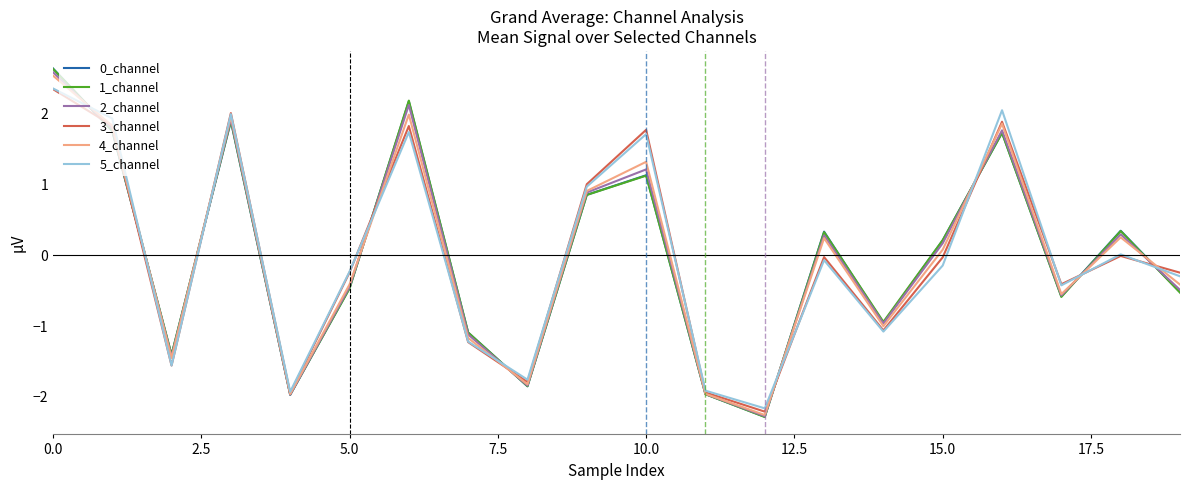

What is the maximum value shown in the chart?

2.6